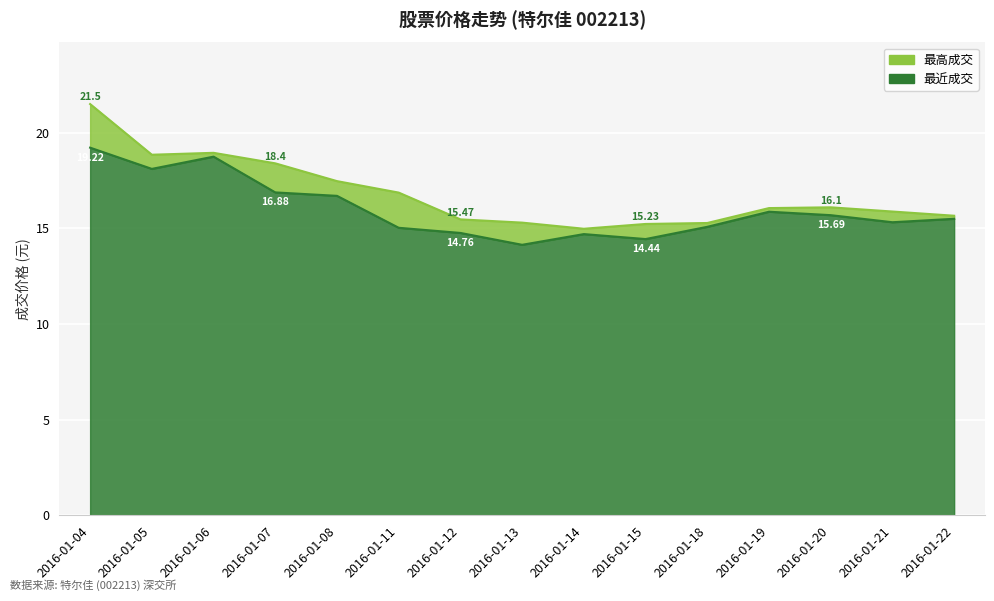

Which has a higher value, 2016-01-14 or 2016-01-19?

2016-01-19